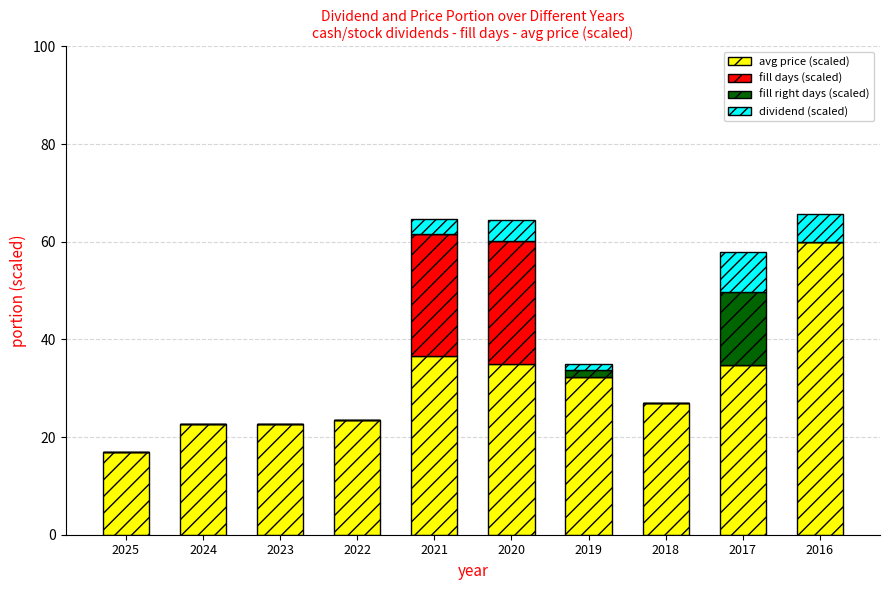

What is the maximum value for avg price (scaled)?

60.0